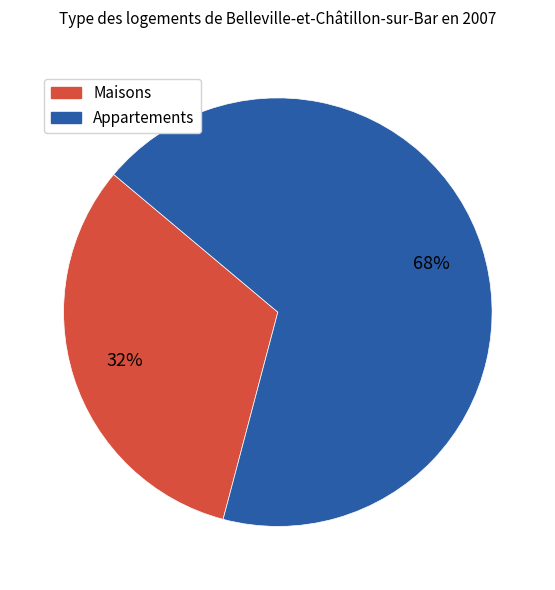

Which category has the biggest portion of the pie?

Appartements